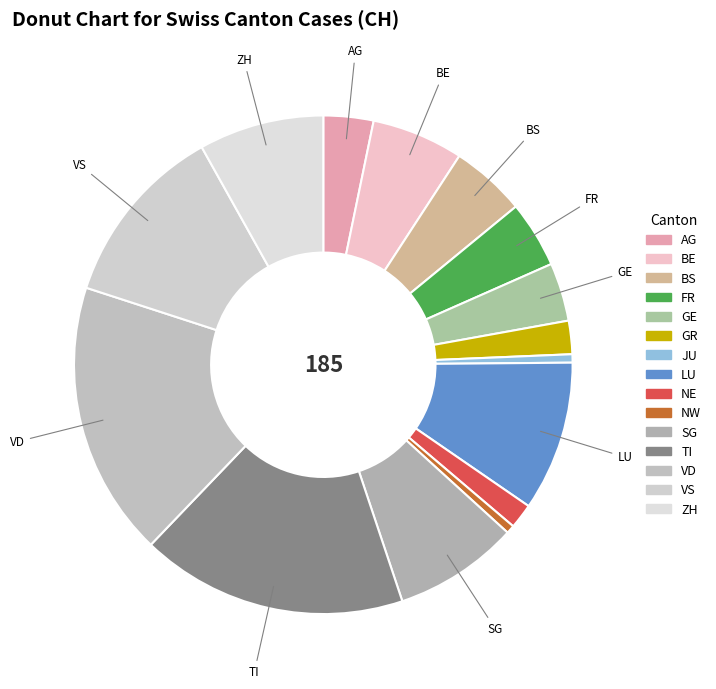

Which slice is the smallest?

JU